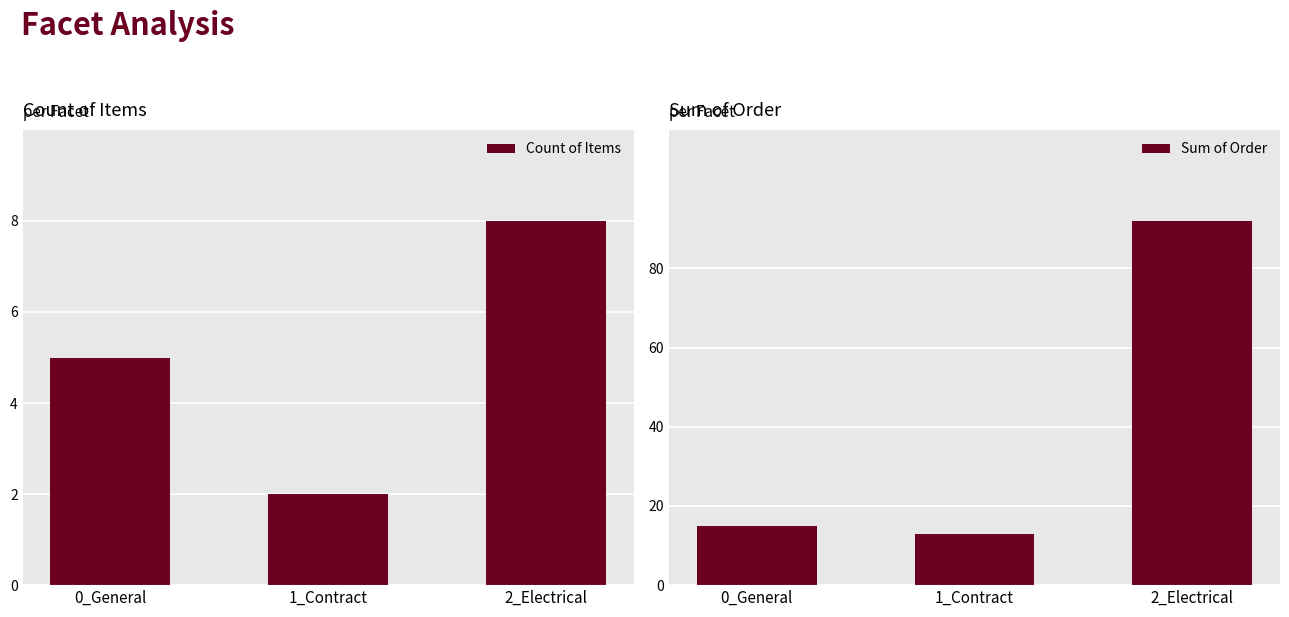

List the series in order of their overall mean, lowest first.

Count of Items, Sum of Order